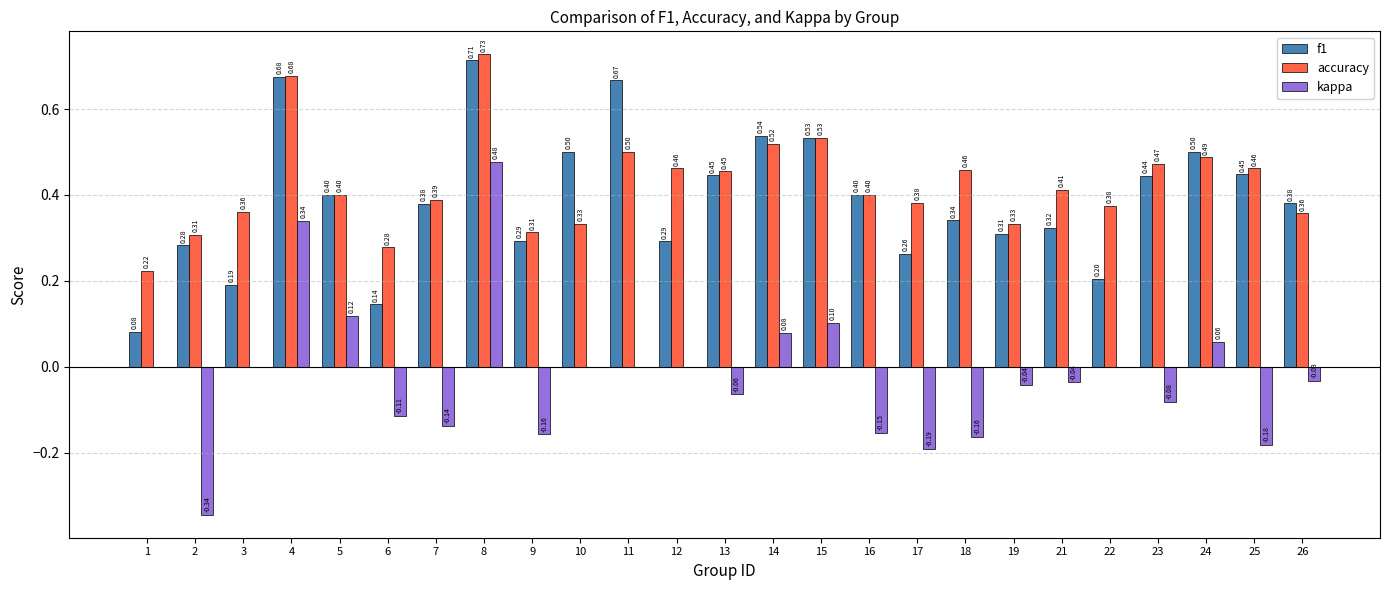

At which category does the chart reach its peak across all series?

8